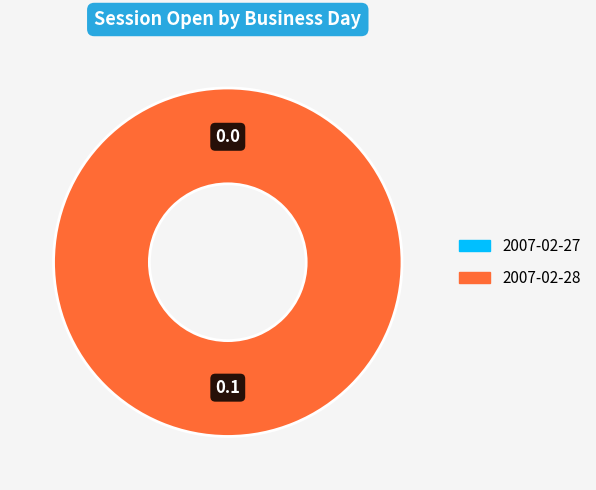

What is the change in value from 2007-02-27 to 2007-02-28?

+0.1